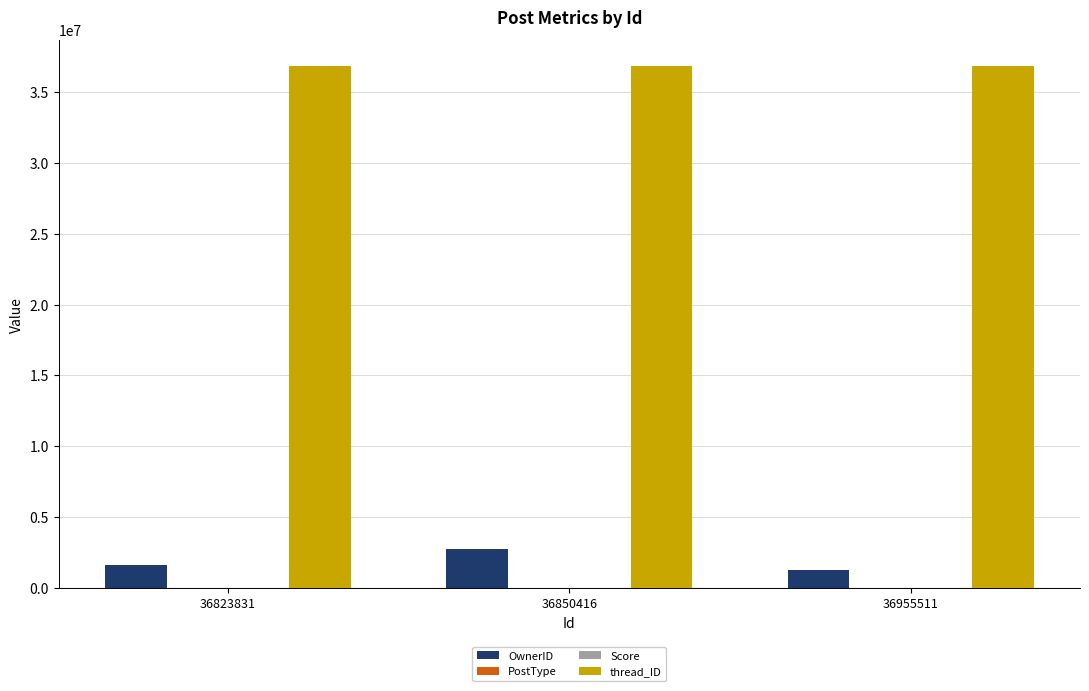

True or false: thread_ID has a value of 36823831 at 36823831.

True